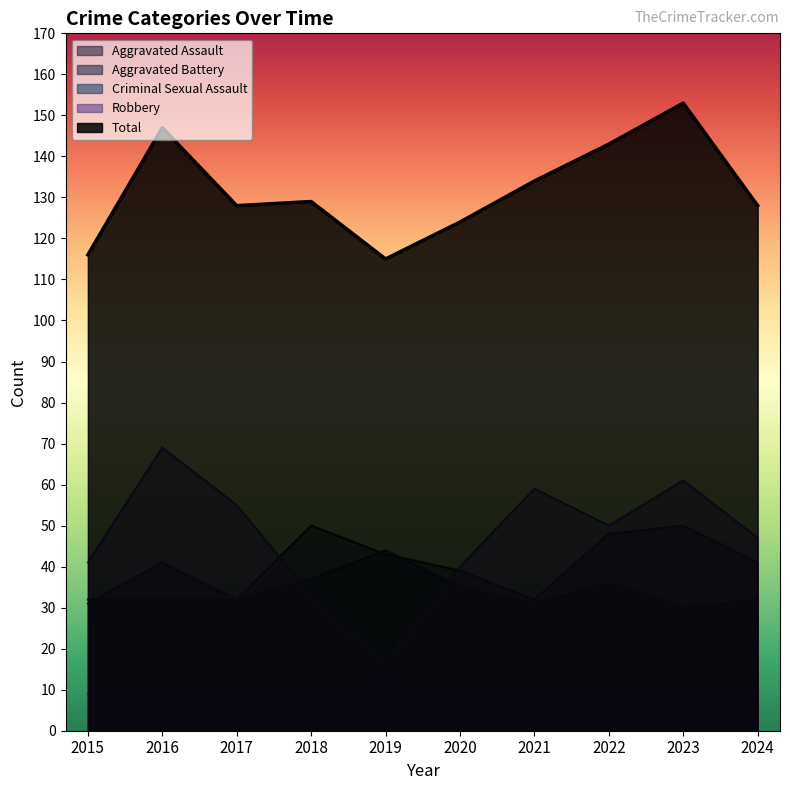

Where is the first local minimum for Criminal Sexual Assault?

2016